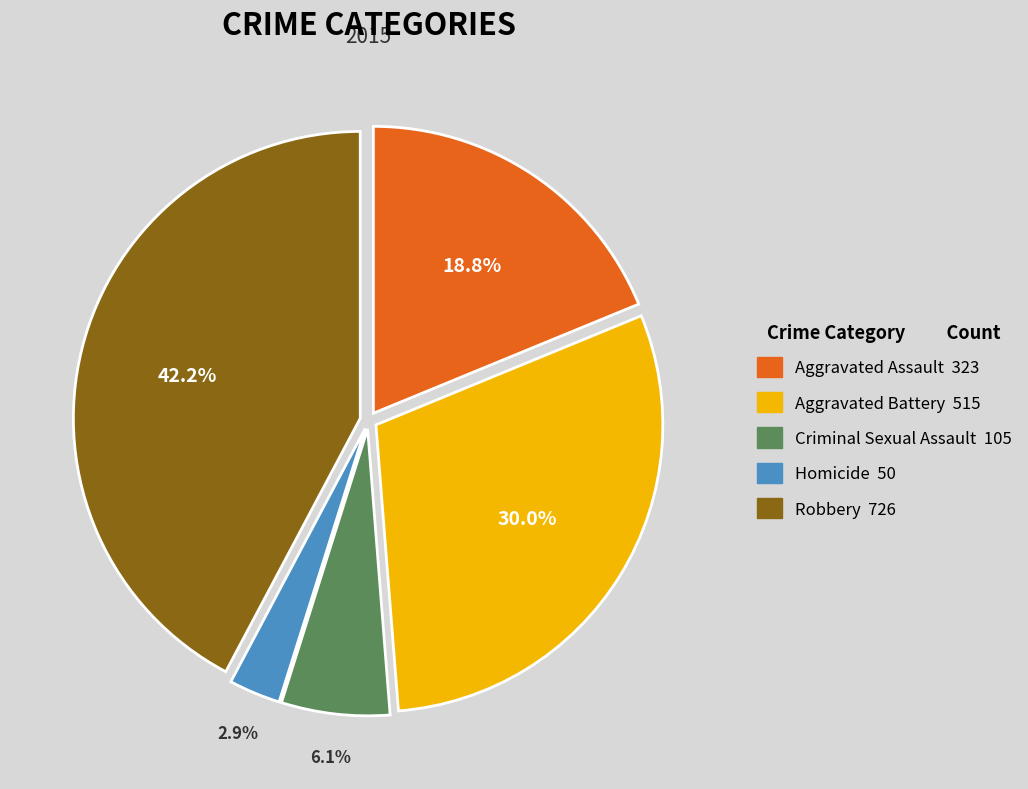

Between Criminal Sexual Assault and Homicide, which is larger?

Criminal Sexual Assault